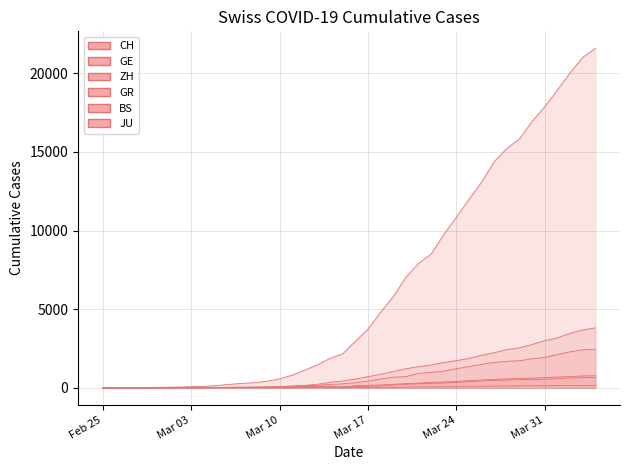

Rank the categories by JU value from highest to lowest.

2020-04-04, 2020-04-02, 2020-04-03, 2020-04-01, 2020-03-31, 2020-03-30, 2020-03-29, 2020-03-28, 2020-03-27, 2020-03-26, 2020-03-25, 2020-03-24, 2020-03-23, 2020-03-22, 2020-03-21, 2020-03-20, 2020-03-19, 2020-03-18, 2020-03-17, 2020-03-16, 2020-03-15, 2020-03-14, 2020-03-13, 2020-03-12, 2020-03-09, 2020-03-10, 2020-03-11, 2020-03-07, 2020-03-08, 2020-03-05, 2020-03-06, 2020-03-03, 2020-03-04, 2020-02-27, 2020-02-28, 2020-02-29, 2020-03-01, 2020-03-02, 2020-02-25, 2020-02-26